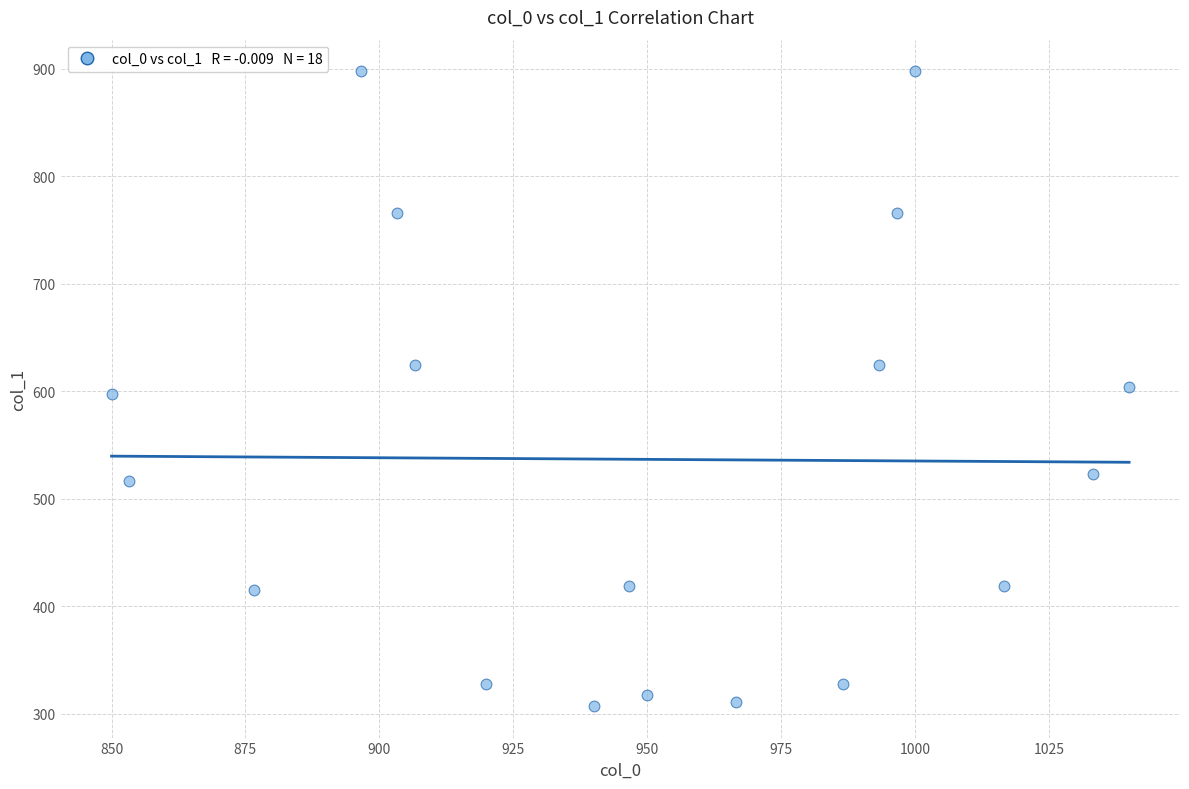

What is the range of Y values (max minus min)?

590.6